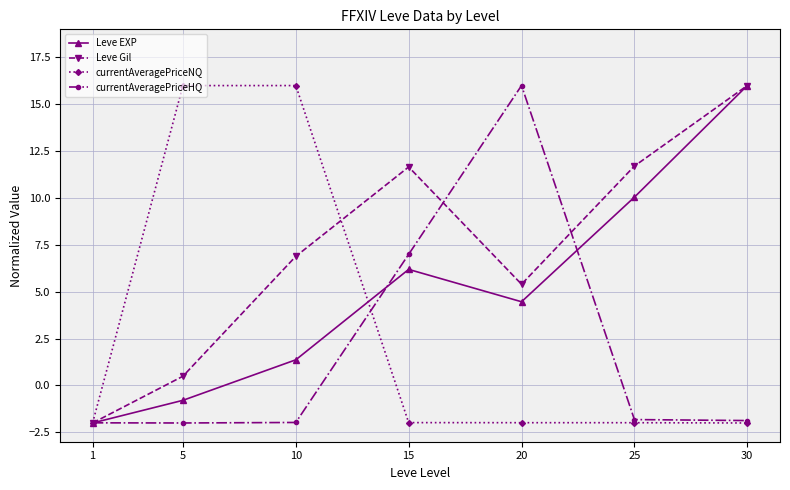

At which label does Leve EXP reach its minimum?

1